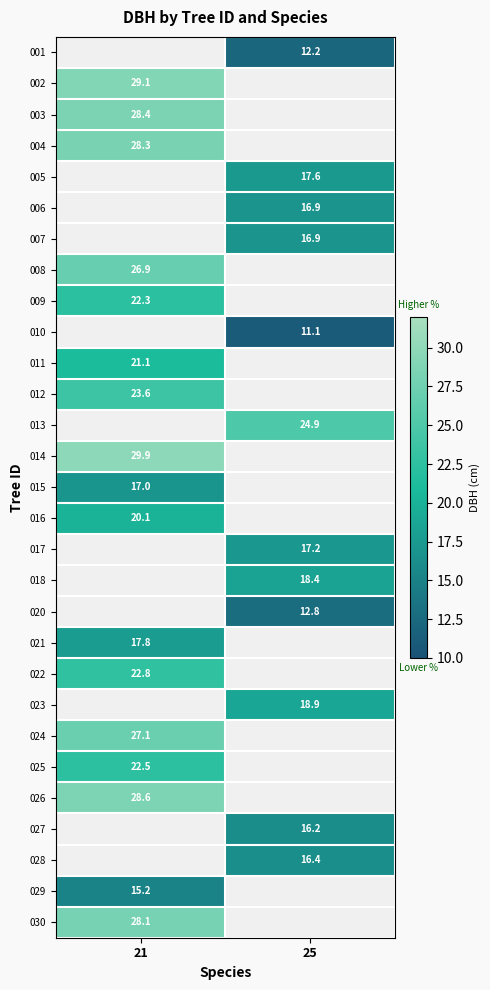

Between 21 and 25, which is larger?

25